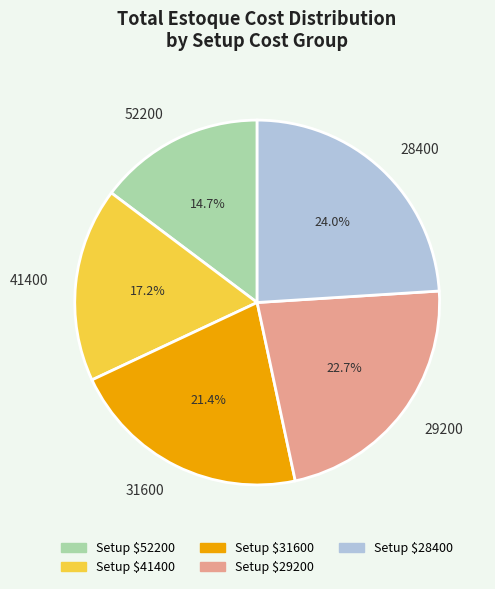

How many slices are in this pie chart?

5